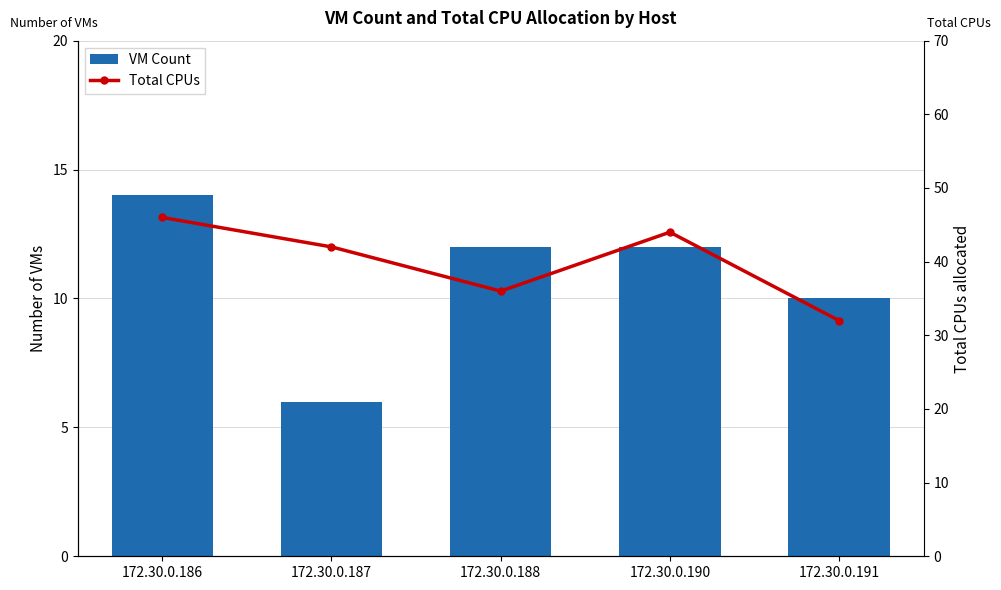

What is the value of the VM Count bar at the 2nd from the left?

6